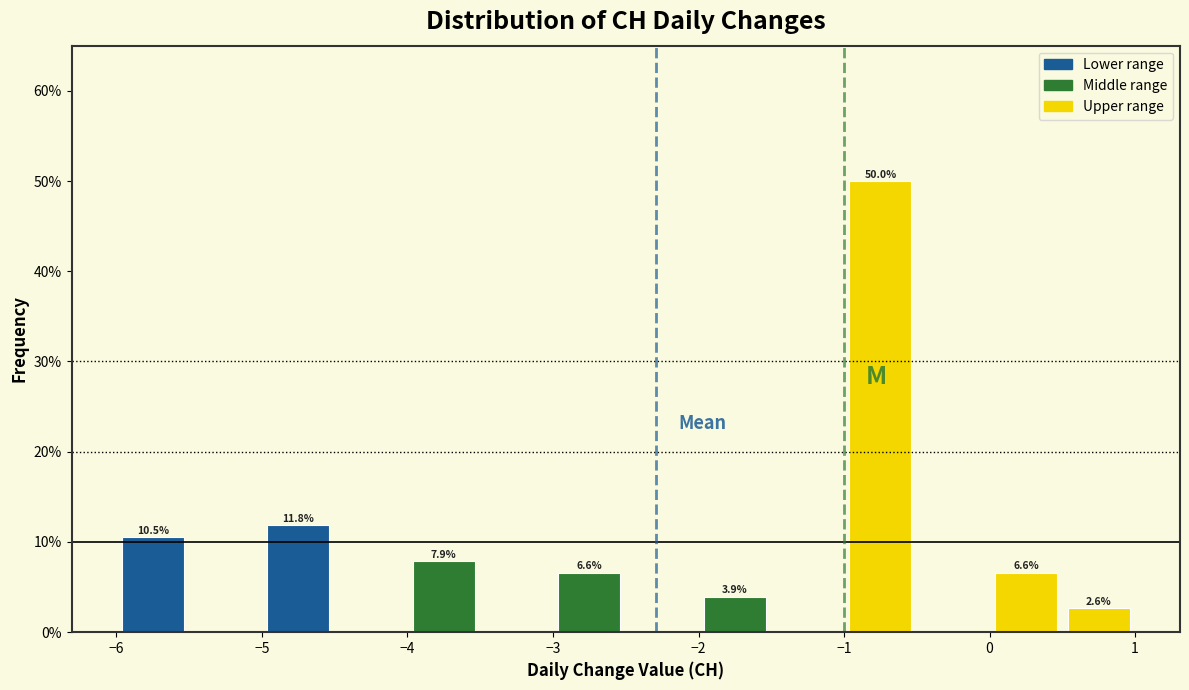

Over which range of the x-axis is the bar tallest?

-1.0 to -0.5